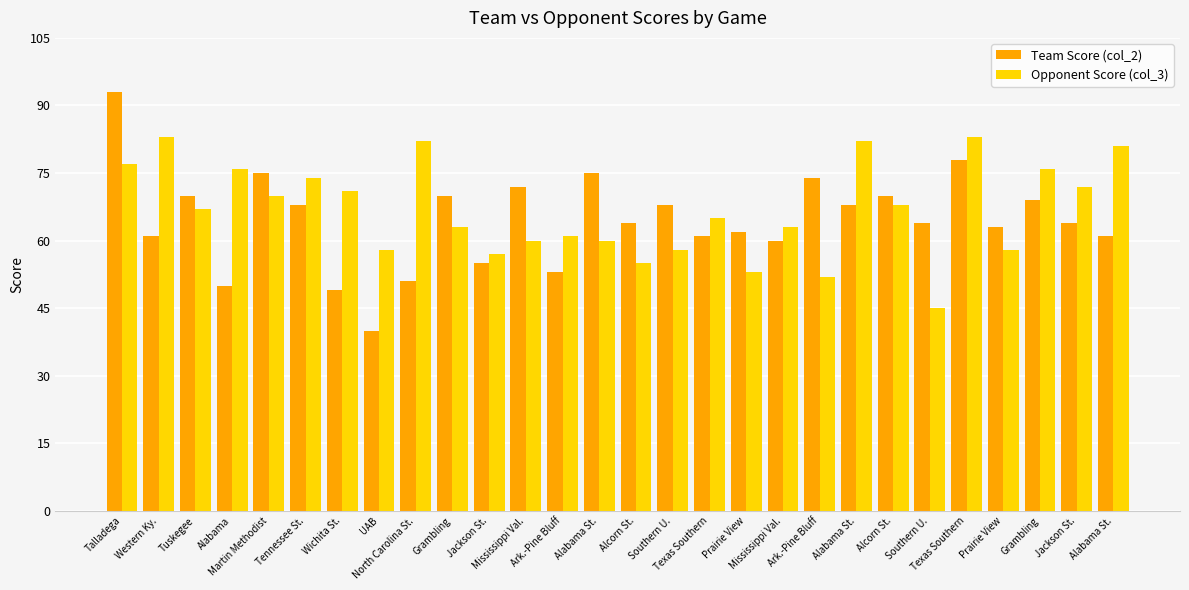

True or false: Opponent Score (col_3) has a value of 124 at Wichita St..

False